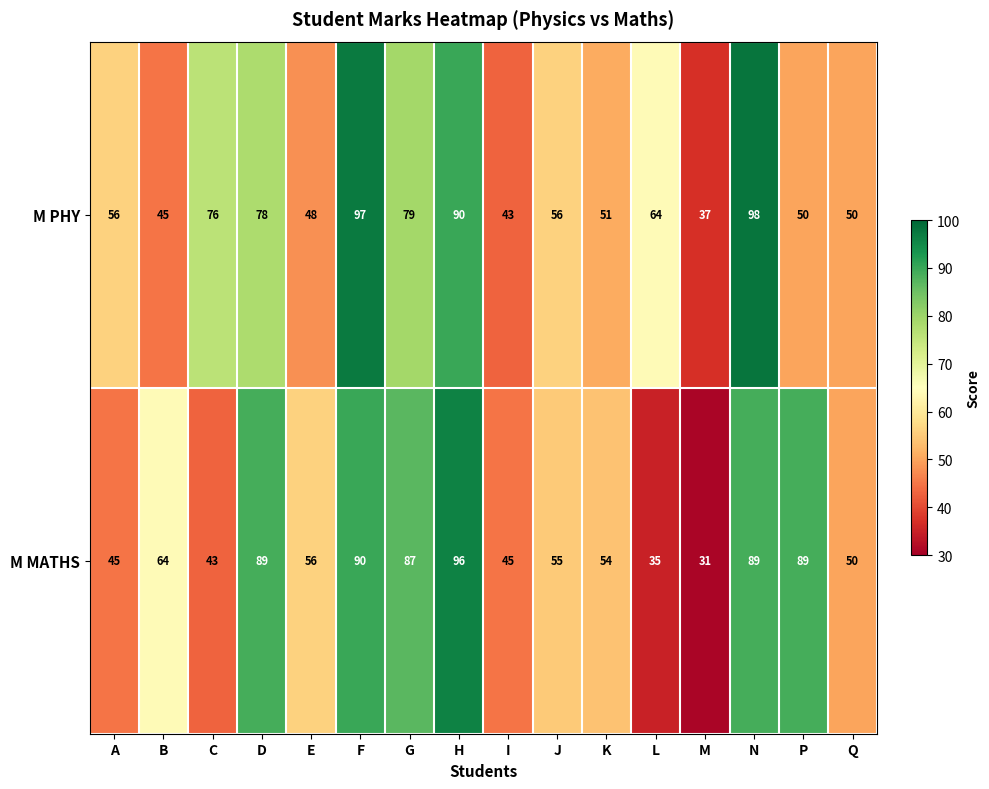

Rank the series by their maximum value, from lowest to highest.

M MATHS, M PHY